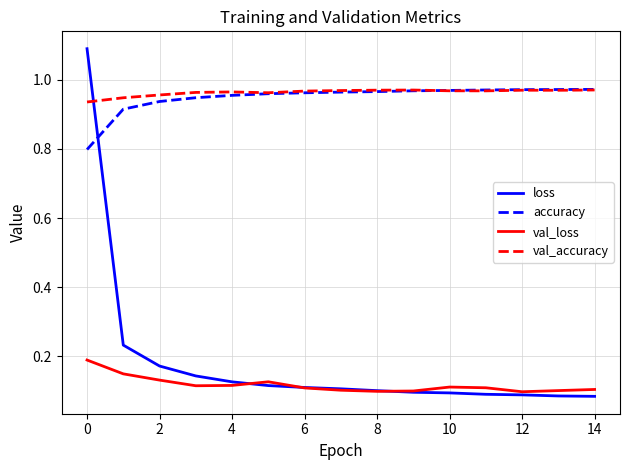

True or false: accuracy and loss intersect in this chart.

True